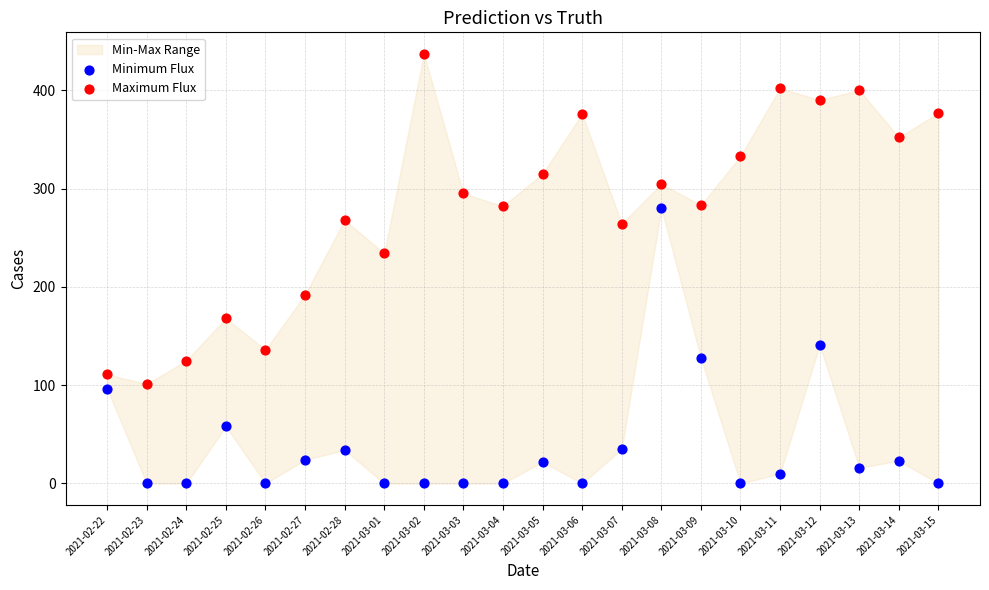

Across all data points, what is the range of Y values (max minus min)?

437.0